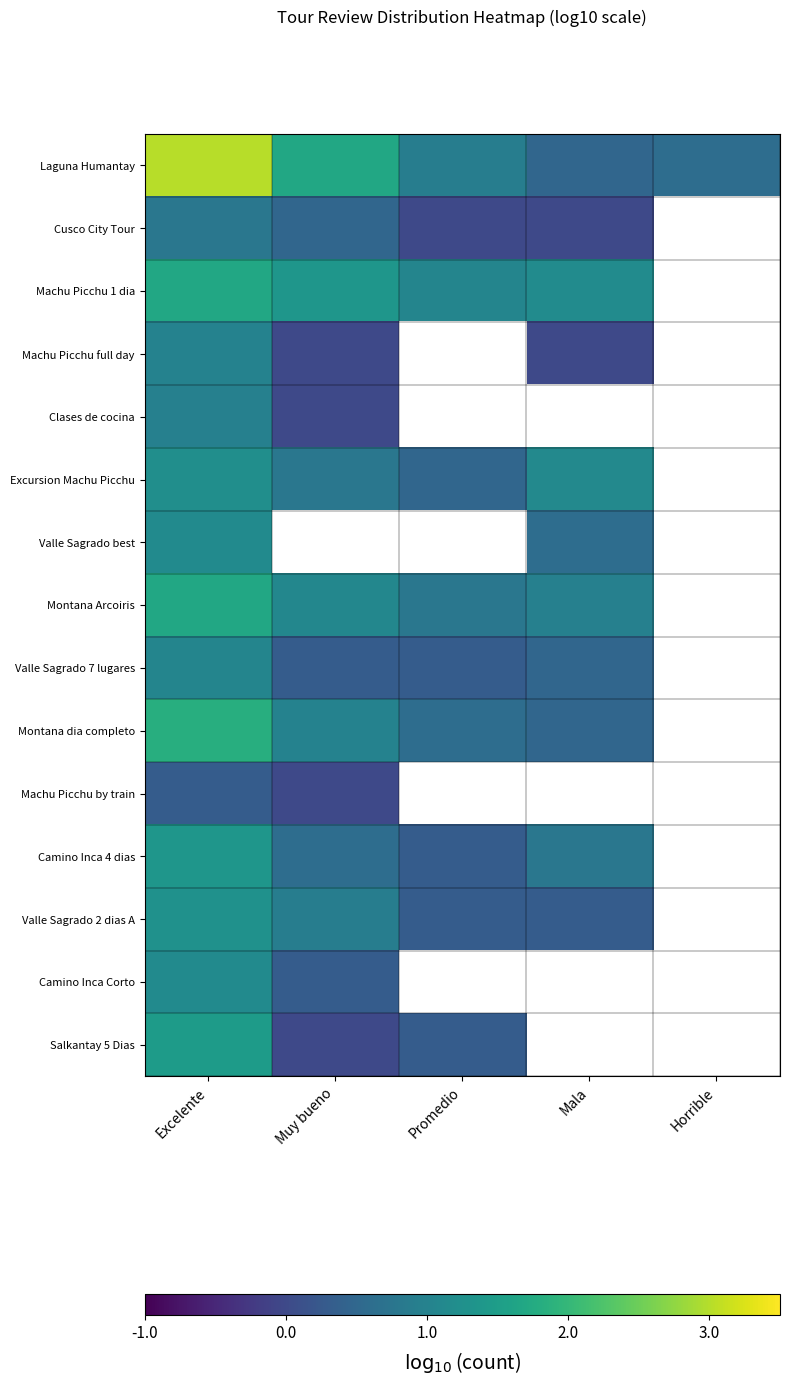

List the labels in order of Cusco City Tour value, smallest first.

Promedio, Mala, Horrible, Muy bueno, Excelente